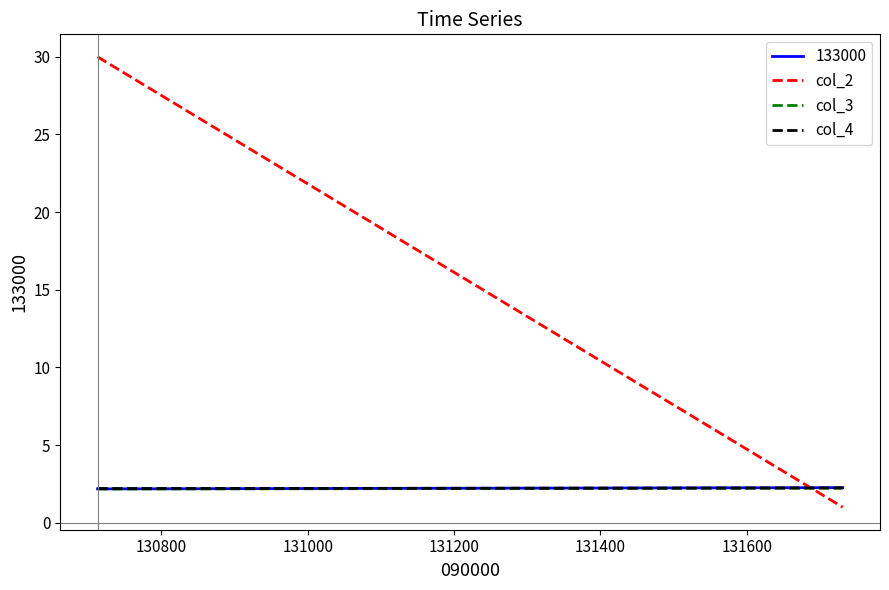

What is the value of the col_4 point at the 2nd from the left?

2.2